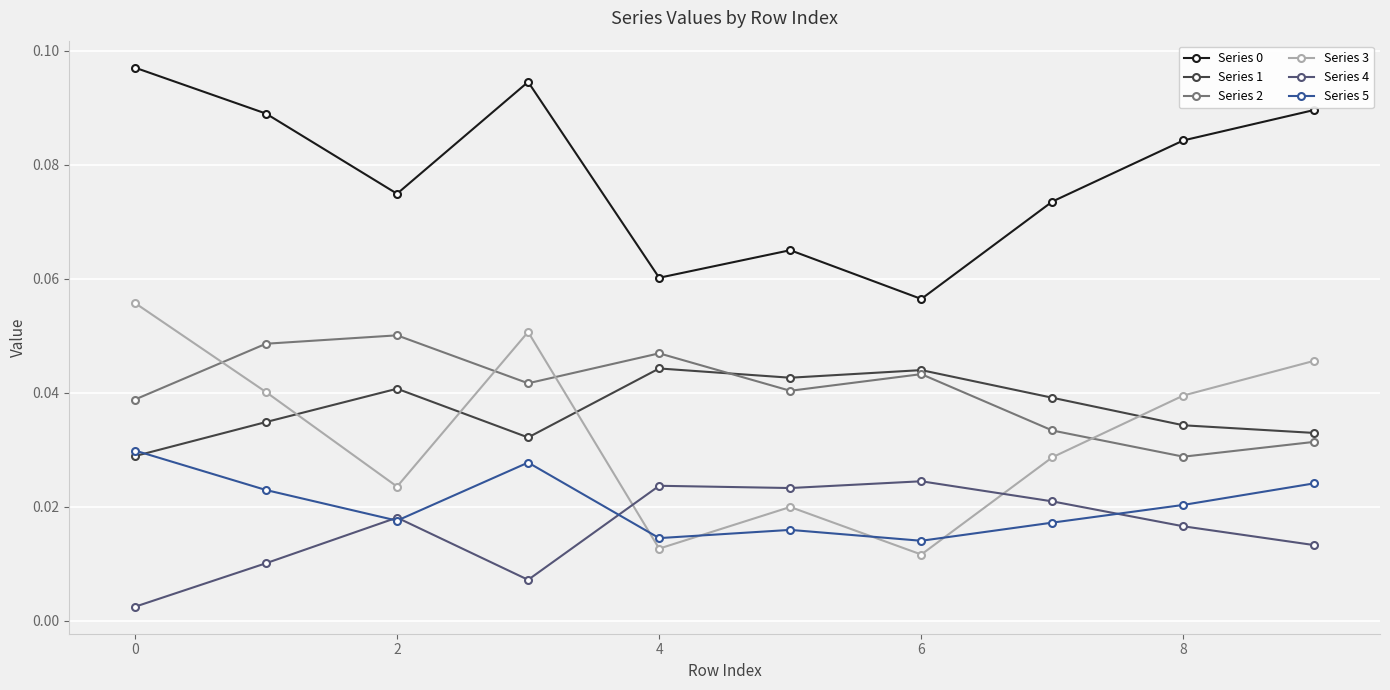

True or false: Series 3 has more than 1 interior local peaks.

True